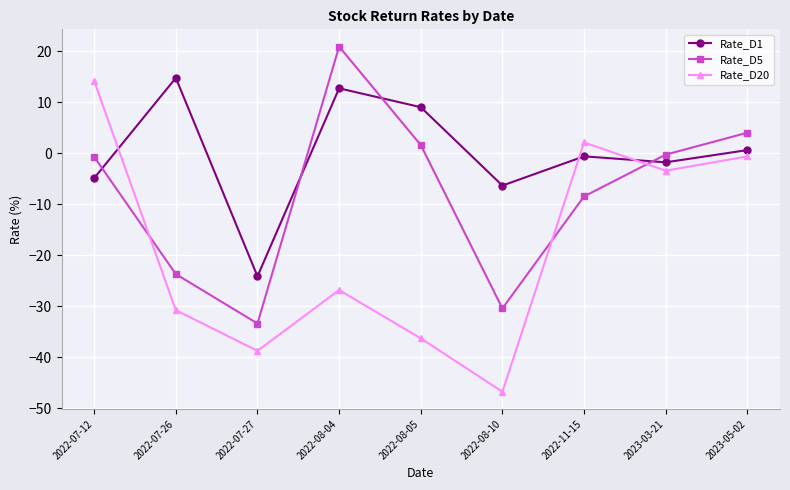

Reading left to right, extract all data points from this chart.

Rate_D1: -4.9	14.8	-24.1	12.7	9.0	-6.3	-0.6	-1.8	0.6
Rate_D5: -0.7	-23.7	-33.4	20.9	1.6	-30.4	-8.5	-0.3	4.0
Rate_D20: 14.1	-30.8	-38.7	-26.8	-36.3	-46.8	2.1	-3.4	-0.6